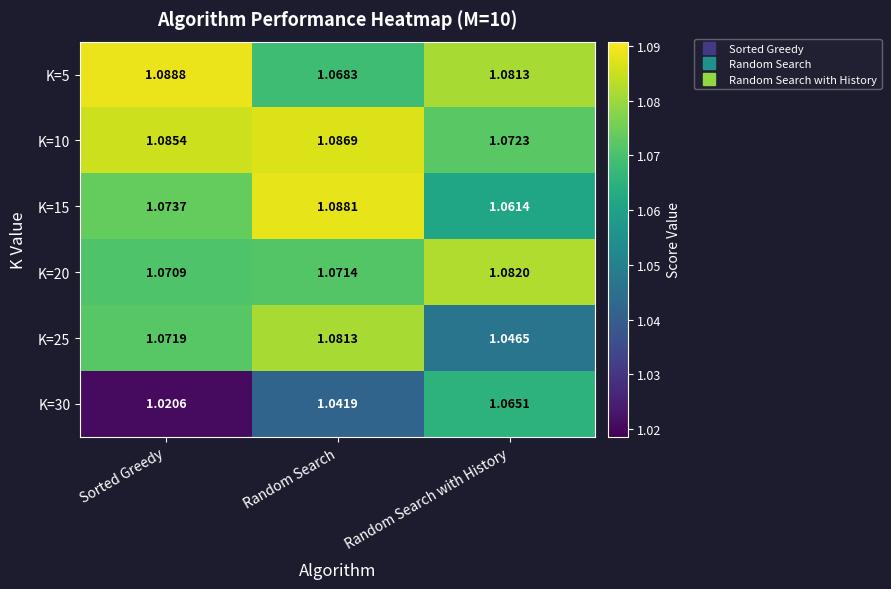

Is the value of K=15 at Random Search with History greater than the value of K=5 at Random Search?

No